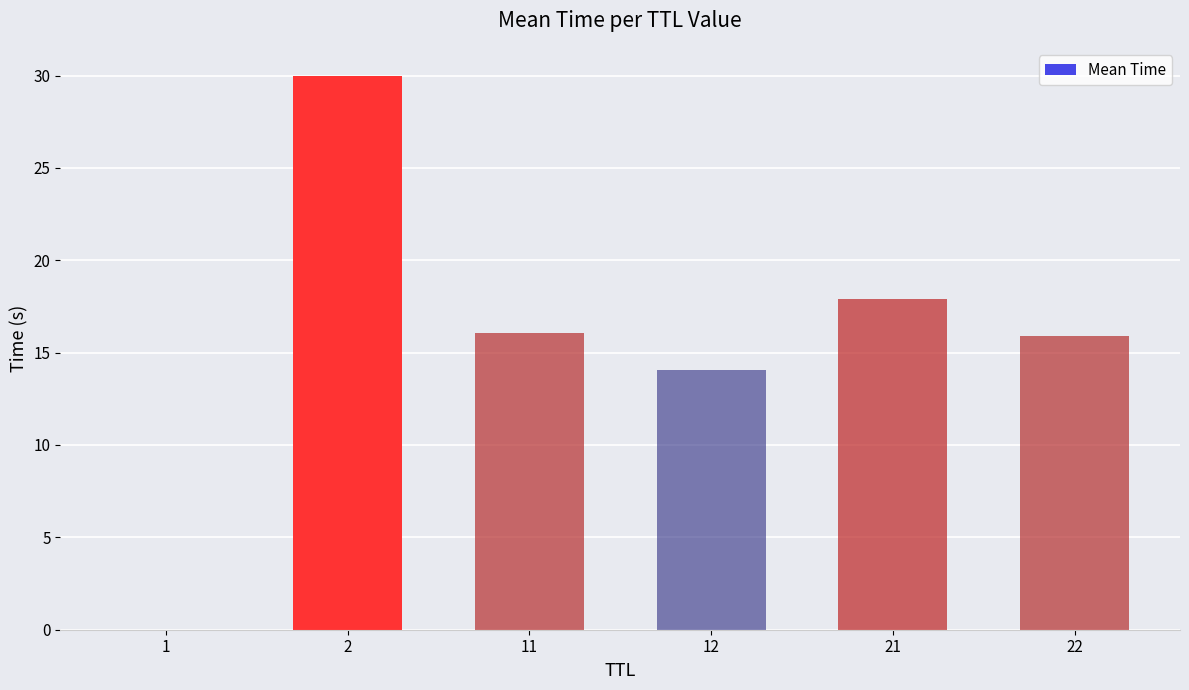

Which category has the highest value across all series?

2